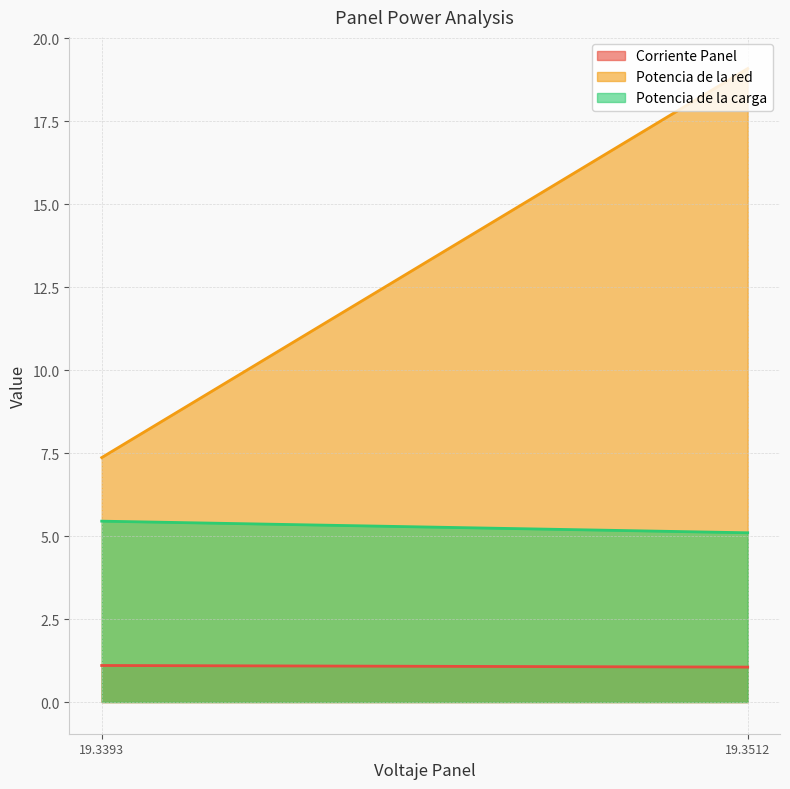

Between 19.3512458707 and 19.3392537408, which series saw the biggest shift?

Potencia de la red